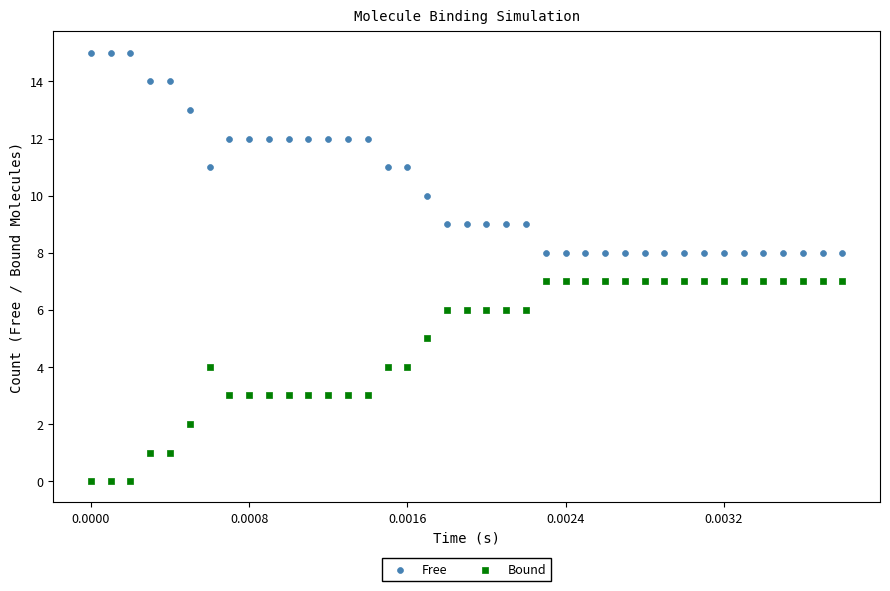

Which series reaches the minimum Y coordinate?

Bound